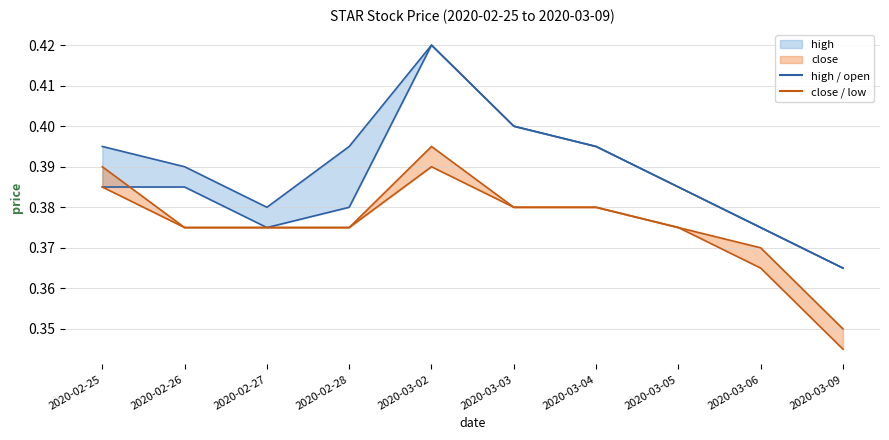

At which category does the chart reach its minimum across all series?

2020-03-09